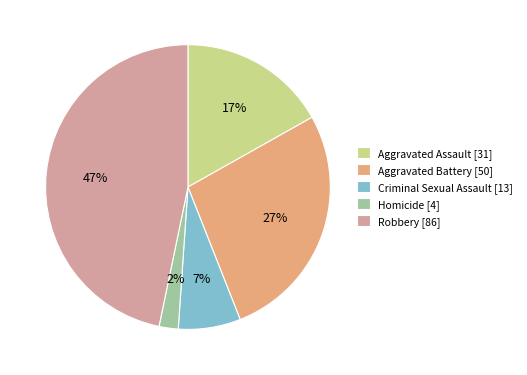

Combined, do Aggravated Battery and Aggravated Assault account for over 50%?

No